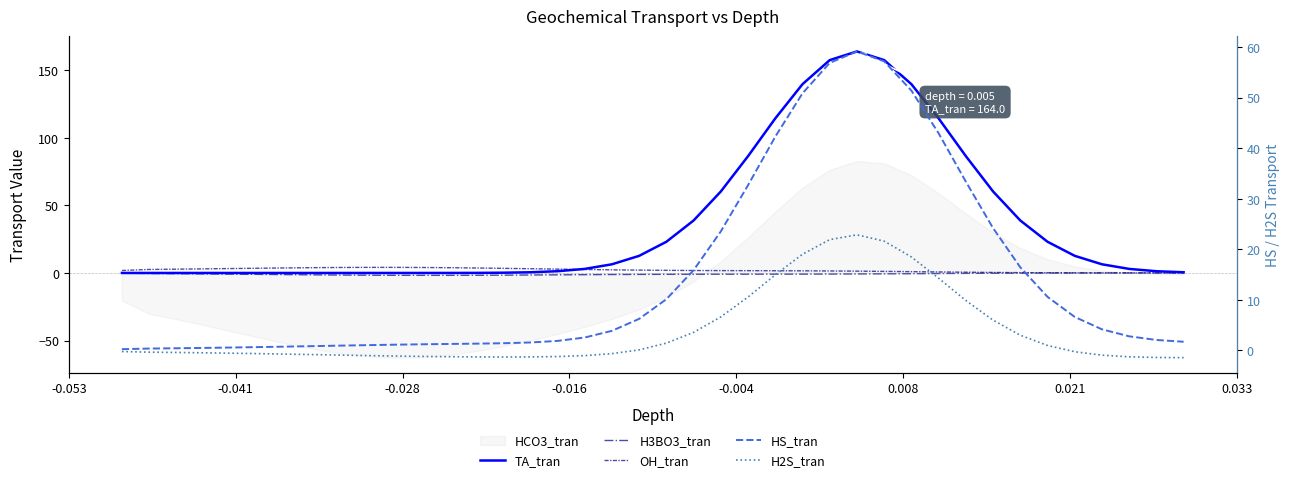

What is the highest value of the OH_tran series?

4.1